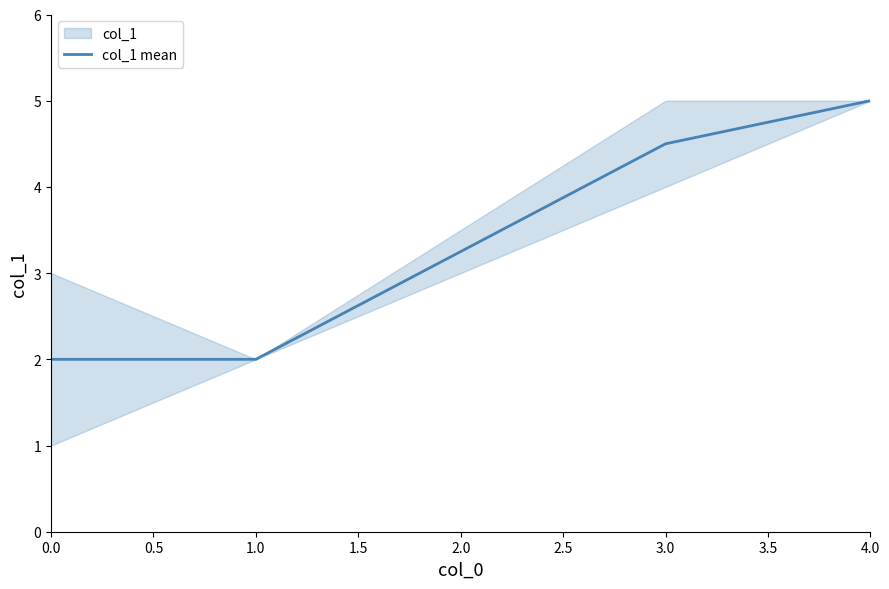

At which label does col_1 mean first exceed 4?

3.0